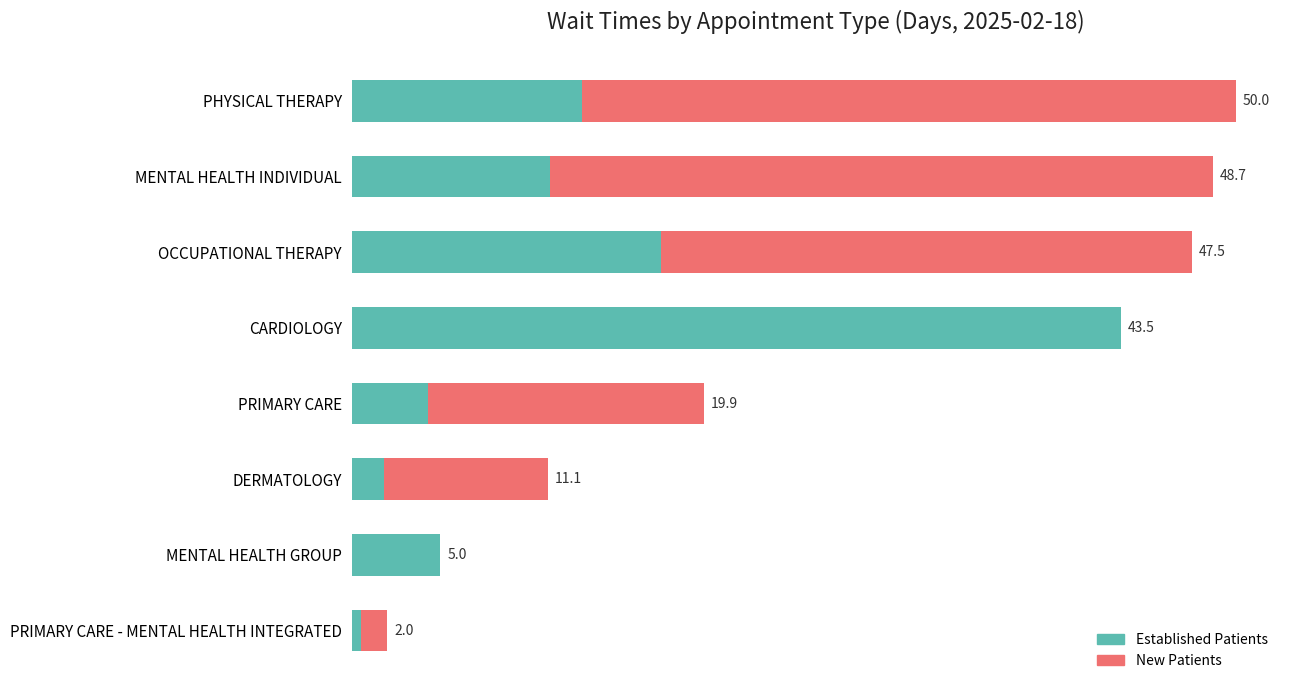

List the series in order of their peak value, lowest first.

New Patients, Established Patients